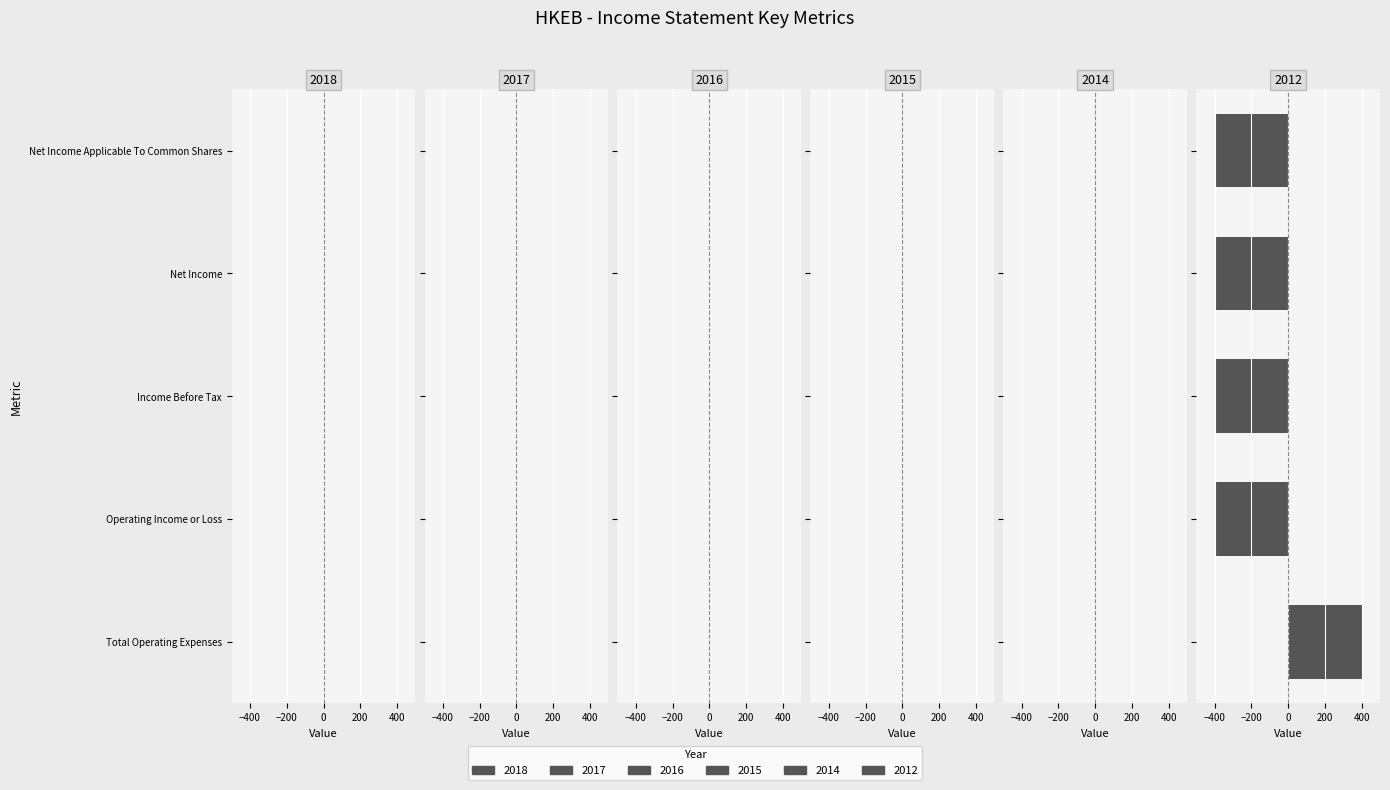

Reading top to bottom, extract all data points from this chart.

-400	-400	-400	-400	400